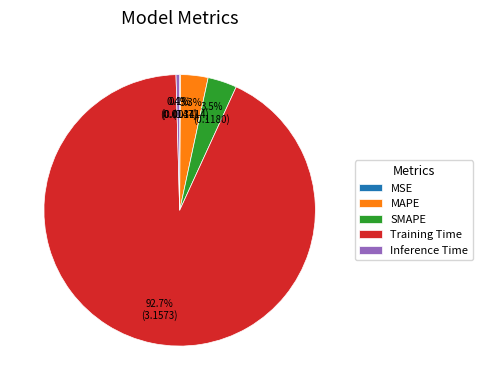

Does Training Time account for over 50% of the chart?

Yes